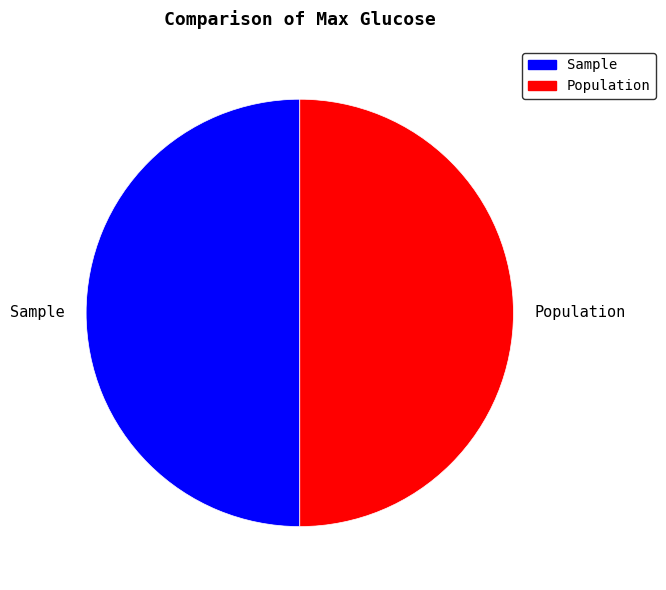

Approximately how many times larger is the value at Sample compared to Population?

1.0